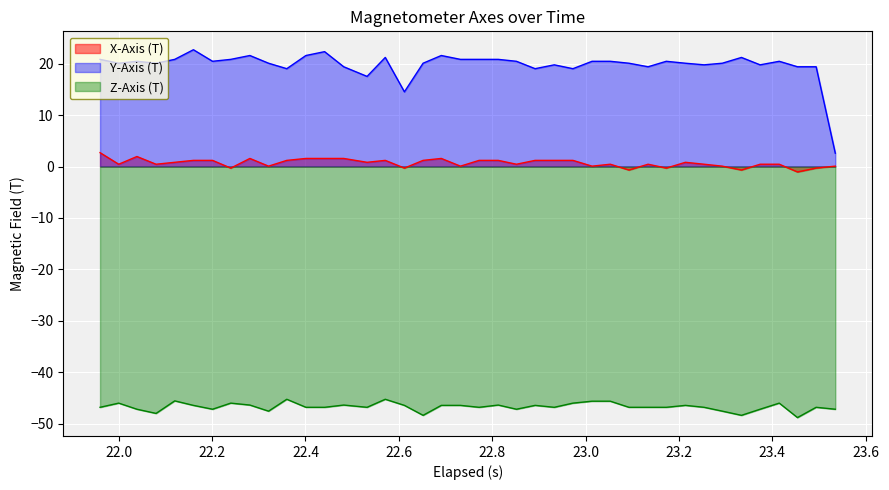

Reading left to right, what are all the values shown in this chart?

X-Axis (T): 2.7	0.5	2.0	0.5	0.8	1.2	1.2	-0.3	1.6	0.1	1.2	1.6	1.6	1.6	0.8	1.2	-0.3	1.2	1.6	0.1	1.2	1.2	0.5	1.2	1.2	1.2	0.1	0.5	-0.7	0.5	-0.3	0.8	0.5	0.1	-0.7	0.5	0.5	-1.0	-0.3	0.1
Y-Axis (T): 20.9	20.1	20.5	20.1	20.9	22.7	20.5	20.9	21.6	20.1	19.0	21.6	22.4	19.4	17.5	21.2	14.5	20.1	21.6	20.9	20.9	20.9	20.5	19.0	19.8	19.0	20.5	20.5	20.1	19.4	20.5	20.1	19.8	20.1	21.2	19.8	20.5	19.4	19.4	2.6
Z-Axis (T): -46.8	-46.0	-47.2	-48.0	-45.6	-46.4	-47.2	-46.0	-46.4	-47.6	-45.3	-46.8	-46.8	-46.4	-46.8	-45.3	-46.4	-48.4	-46.4	-46.4	-46.8	-46.4	-47.2	-46.4	-46.8	-46.0	-45.6	-45.6	-46.8	-46.8	-46.8	-46.4	-46.8	-47.6	-48.4	-47.2	-46.0	-48.8	-46.8	-47.2